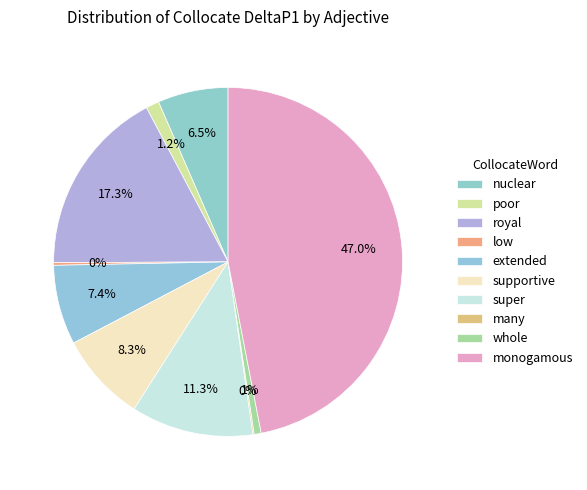

What is the smallest slice in the pie chart?

many